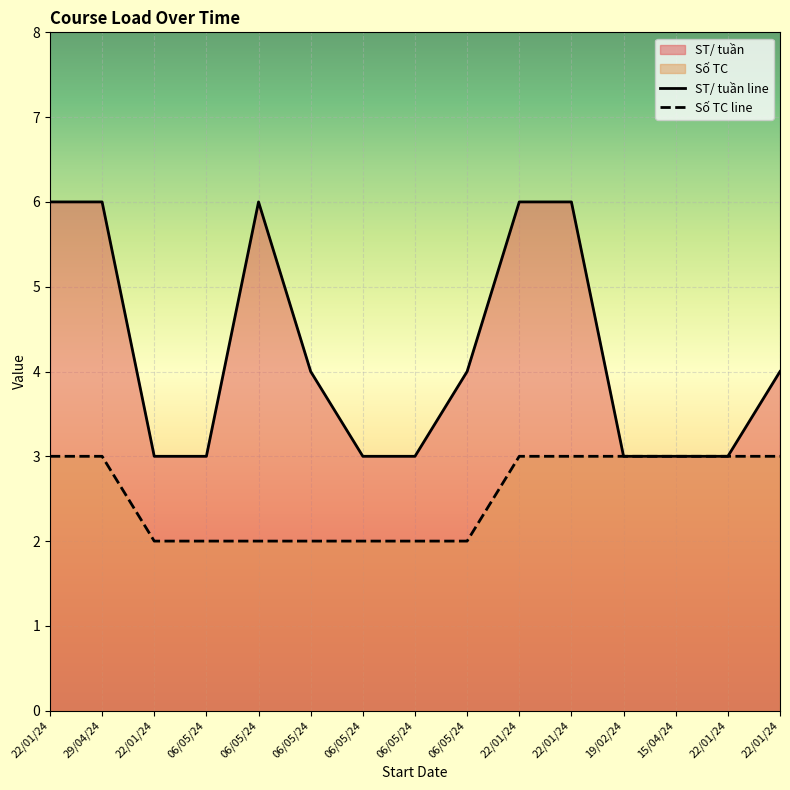

Count the number of data series in this chart.

2